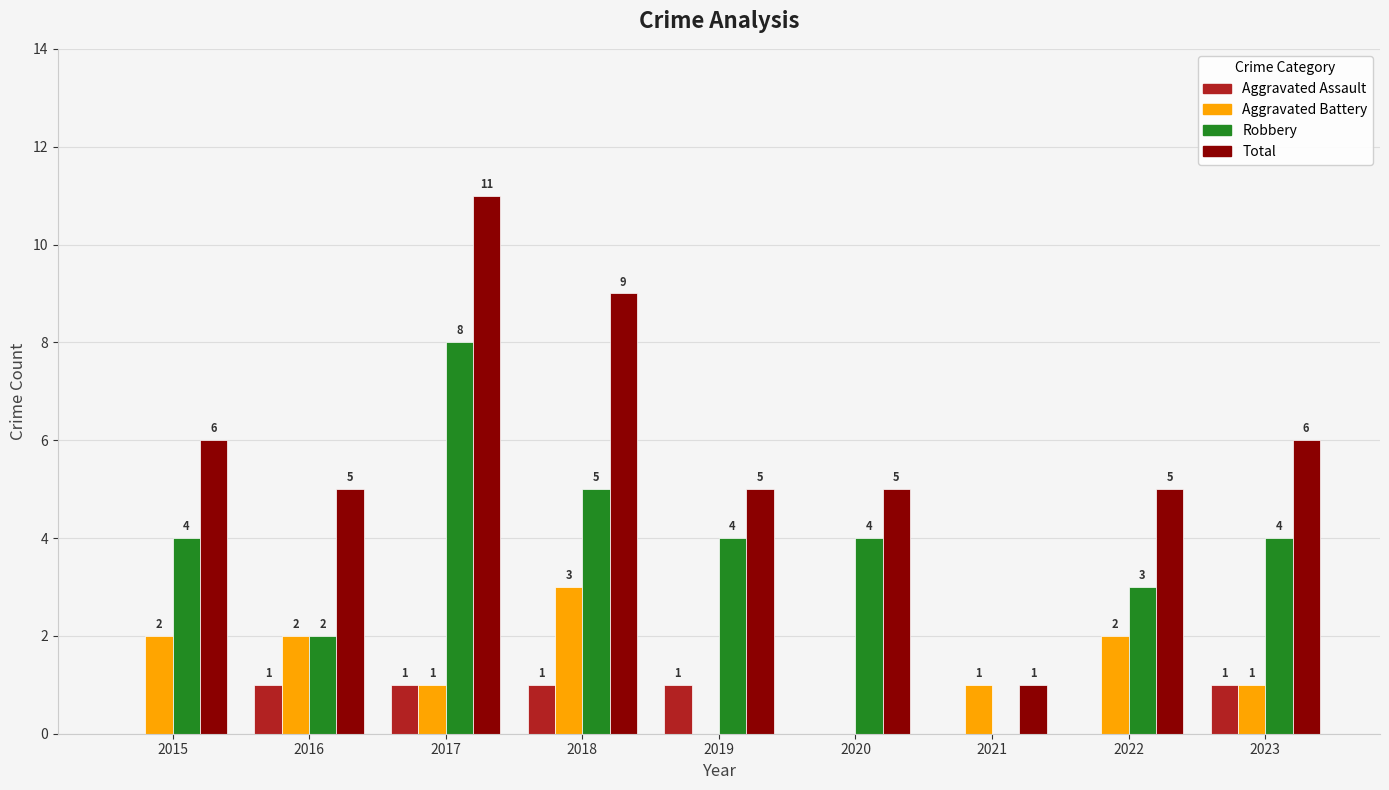

Reading left to right, transcribe all the data shown in this chart.

Aggravated Assault: 2015=0	2016=1	2017=1	2018=1	2019=1	2020=0	2021=0	2022=0	2023=1
Aggravated Battery: 2015=2	2016=2	2017=1	2018=3	2019=0	2020=0	2021=1	2022=2	2023=1
Robbery: 2015=4	2016=2	2017=8	2018=5	2019=4	2020=4	2021=0	2022=3	2023=4
Total: 2015=6	2016=5	2017=11	2018=9	2019=5	2020=5	2021=1	2022=5	2023=6